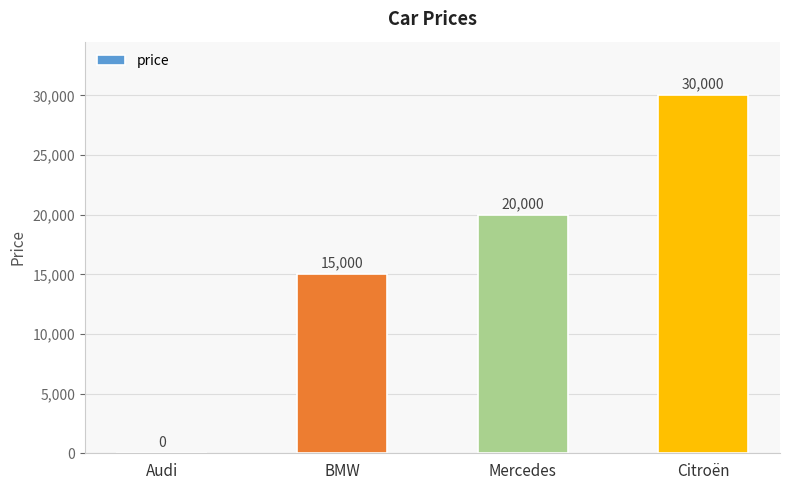

What is the sum of all values?

65000